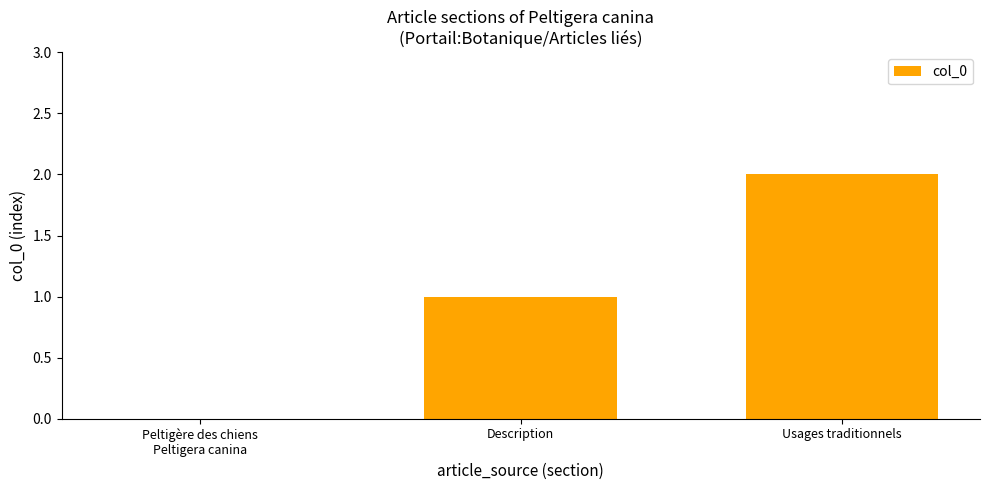

What is the sum of all values?

3